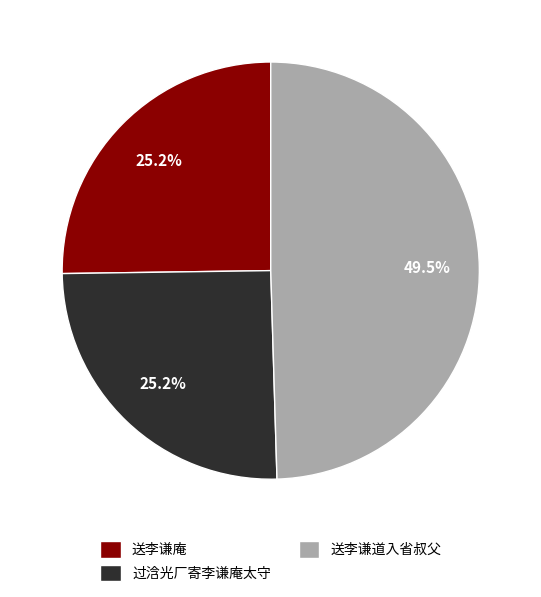

Is there a majority slice in this chart?

No